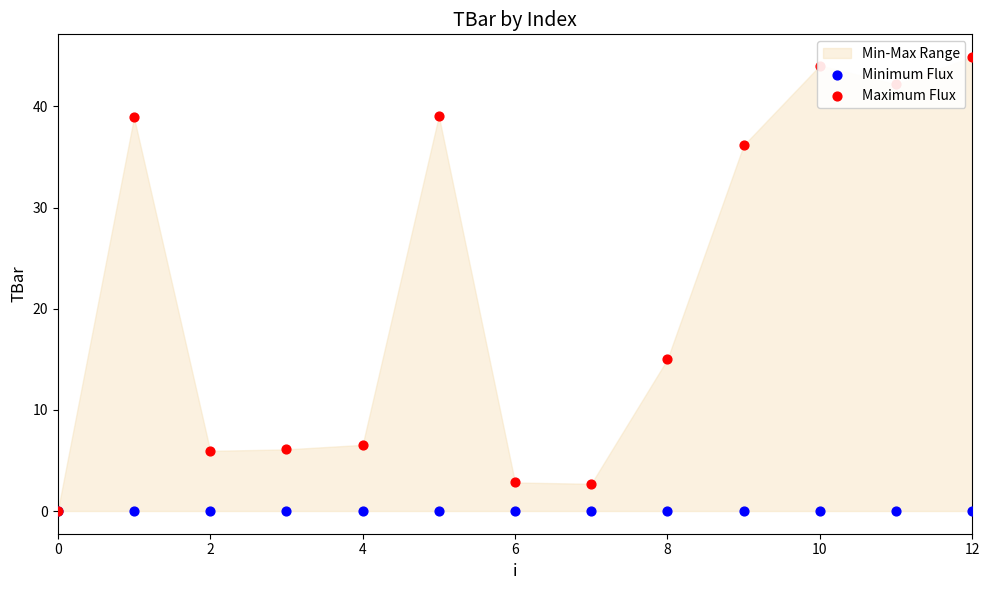

Which series has the widest spread of Y values?

Maximum Flux